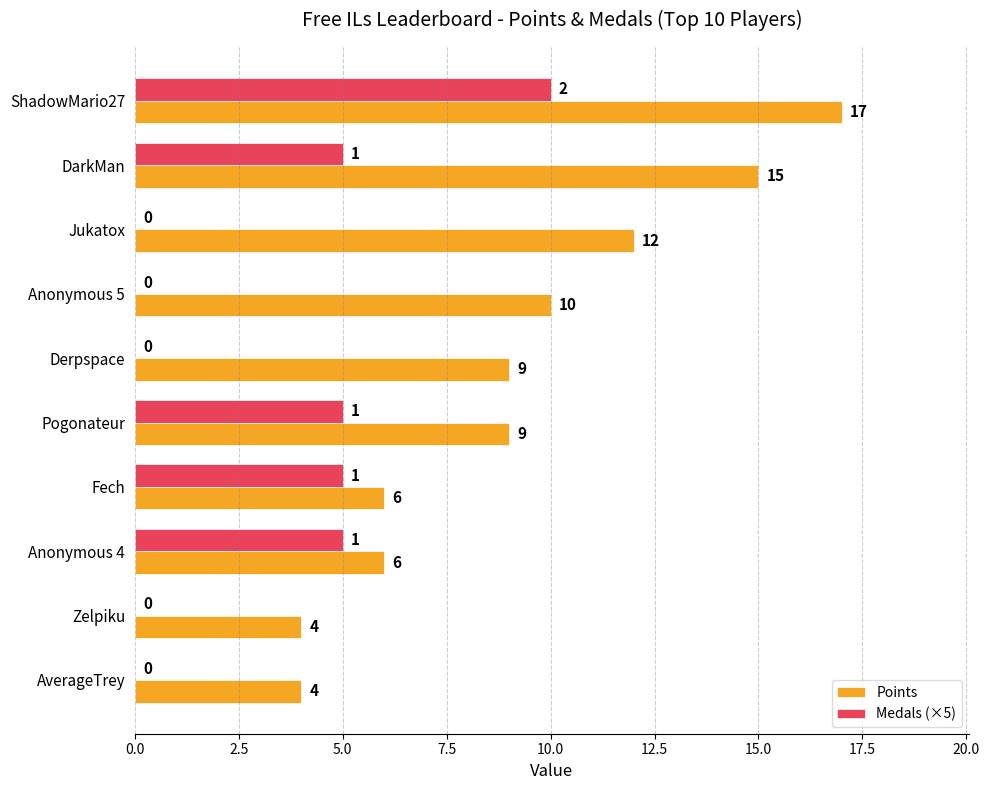

Between Jukatox and Zelpiku, which series saw the biggest shift?

Points